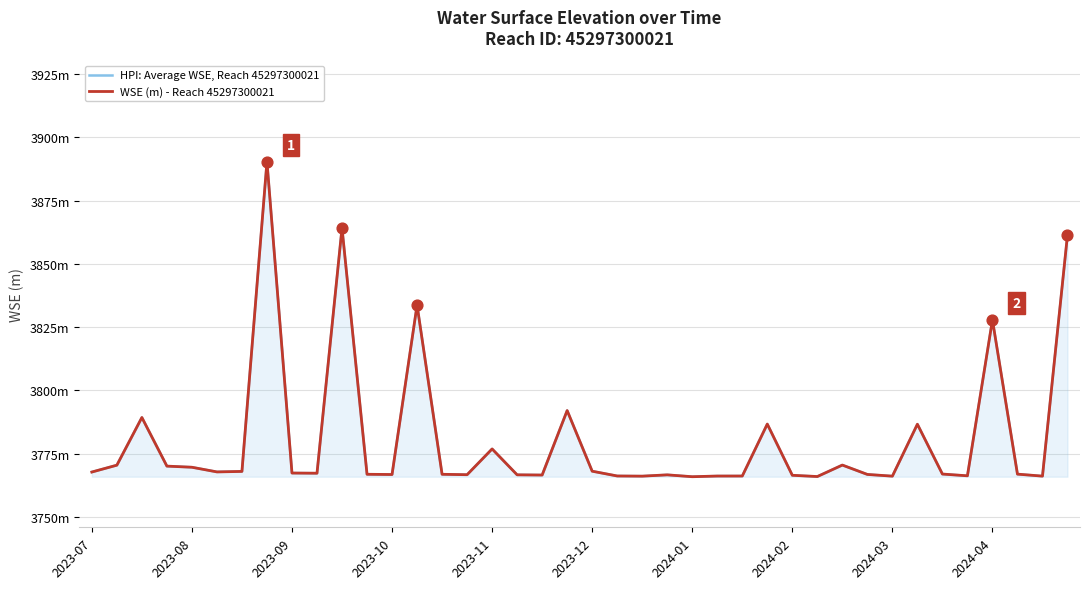

What is the total value across all series at 17?

7533.2